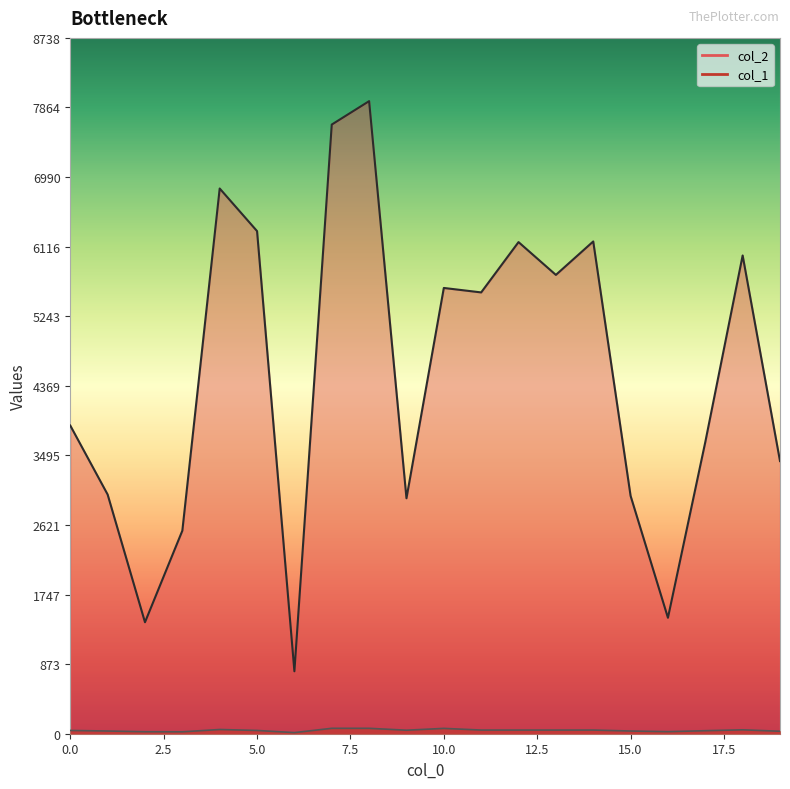

At how many categories does at least one series exceed 2342?

17